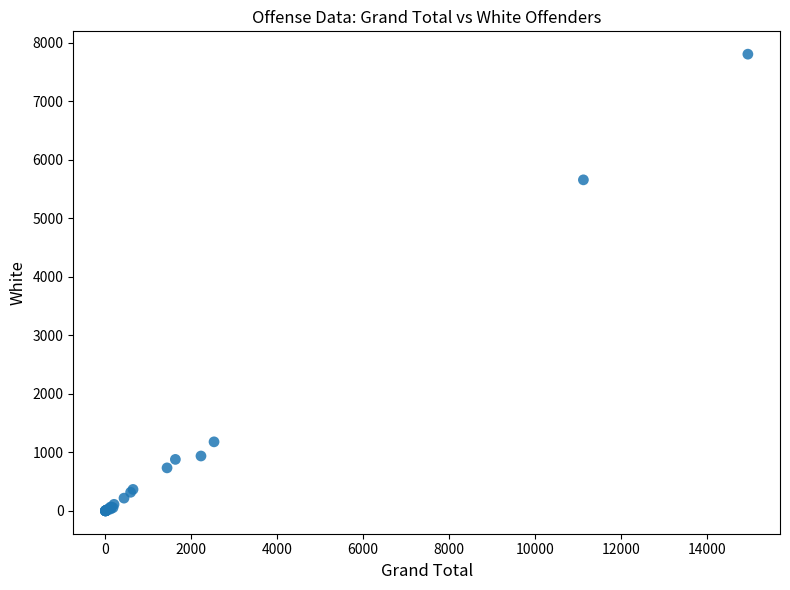

What Y value in the scatter plot is closest to 3903?

5658